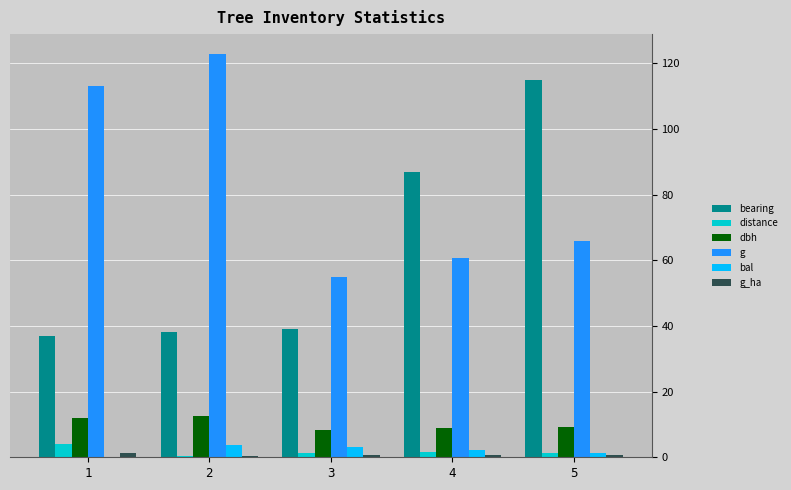

Does the chart contain stacked bars?

No